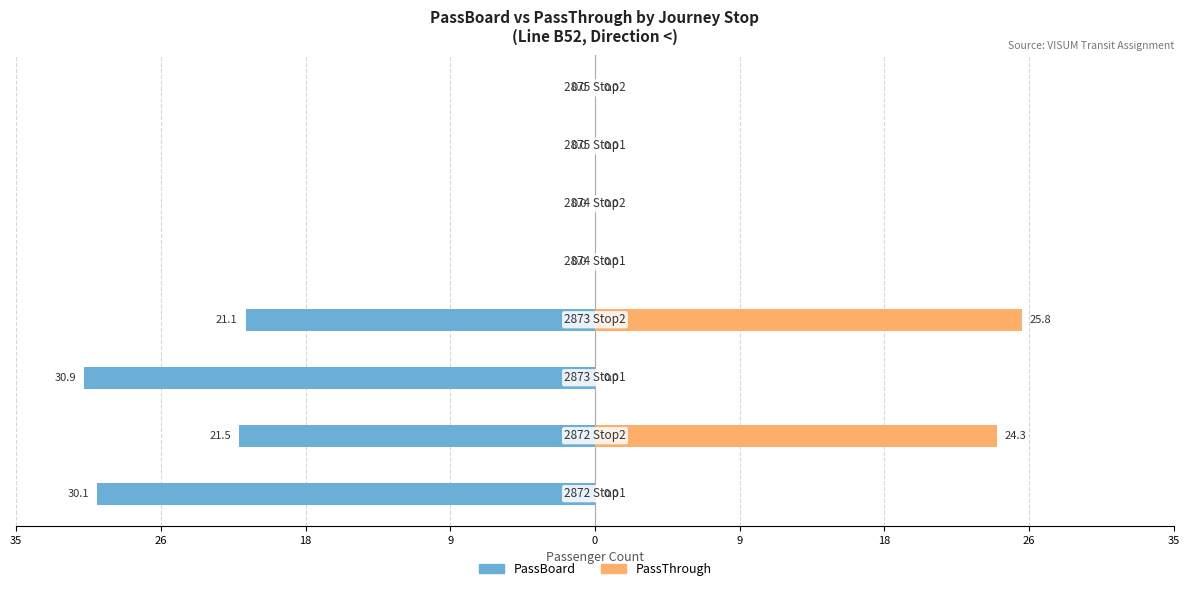

What is the average value of the PassThrough series?

6.3